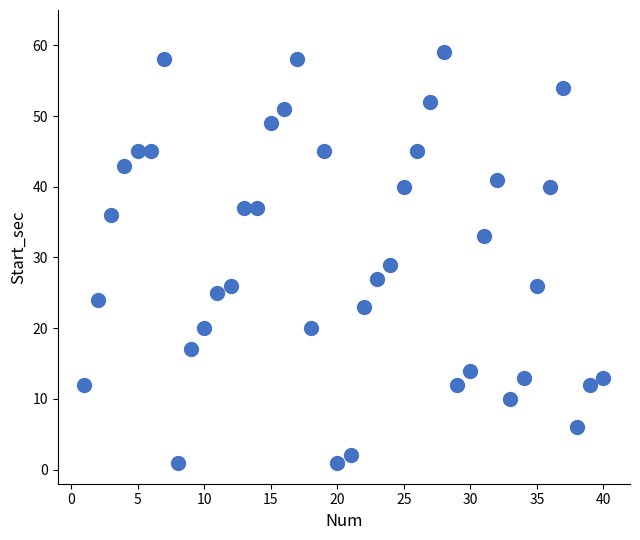

What is the range of Y values (max minus min)?

58